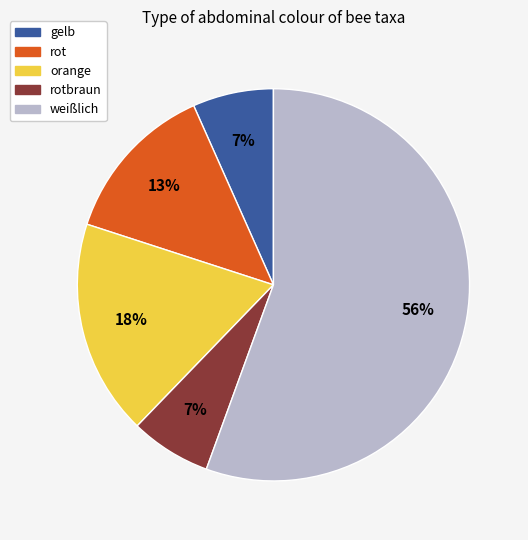

Combined, do orange and rotbraun account for over 50%?

No